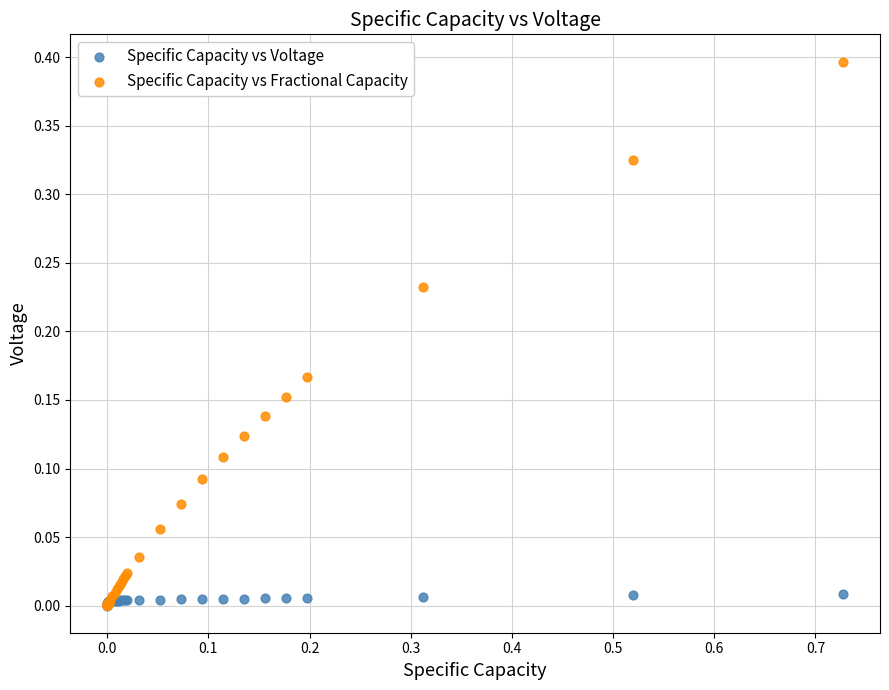

What are all the series names shown in the legend?

Specific Capacity vs Voltage, Specific Capacity vs Fractional Capacity